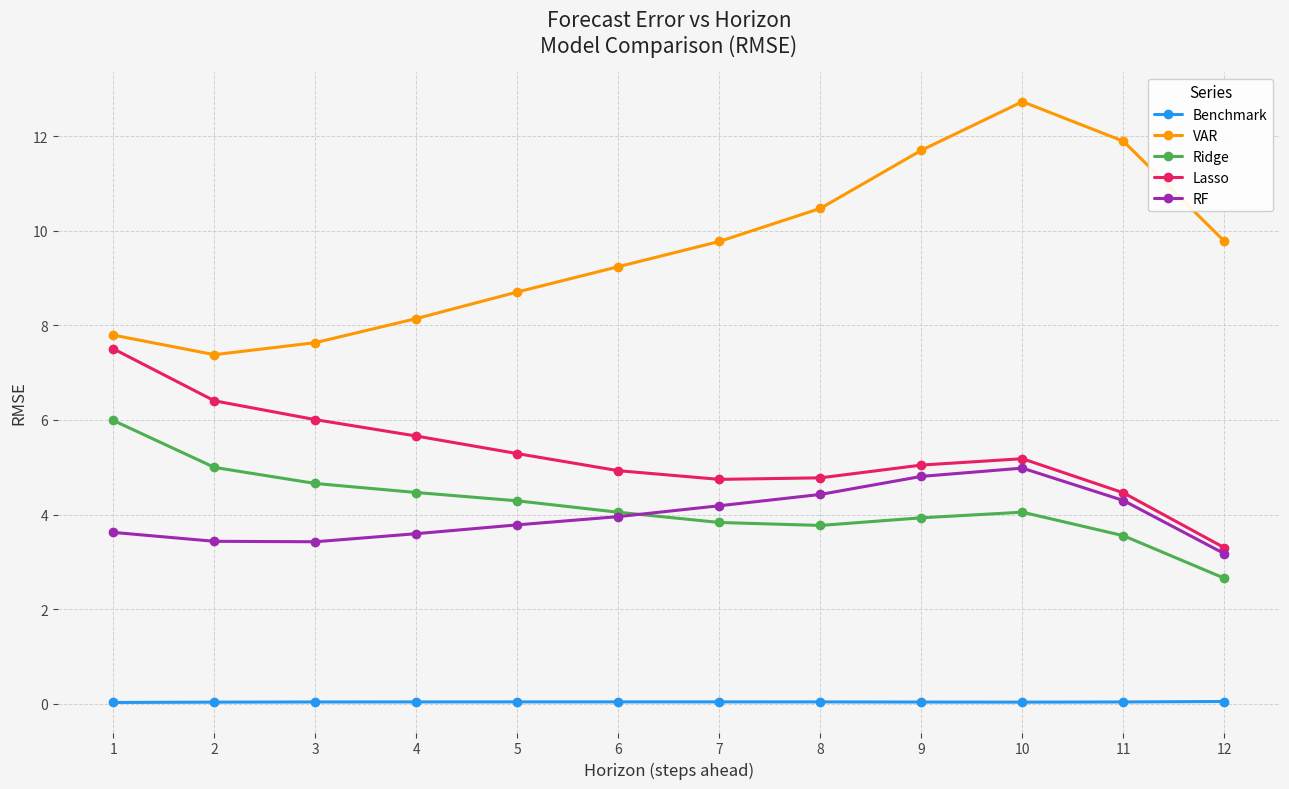

The RF series shows 3.6 at 4. True or false?

True